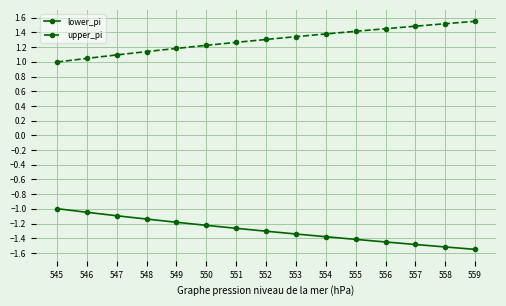

What is the sum of the lower_pi values at 556 and 553?

-2.8